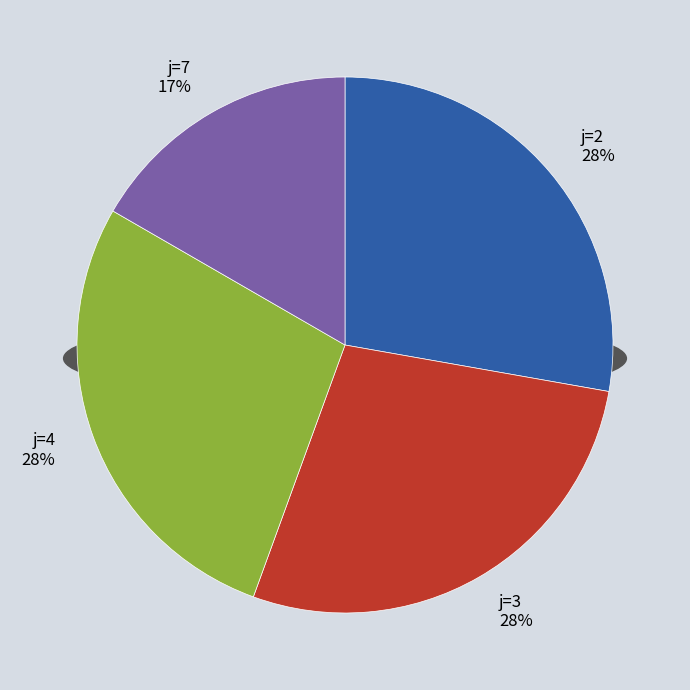

To the nearest percent, what portion does 2 represent?

28%